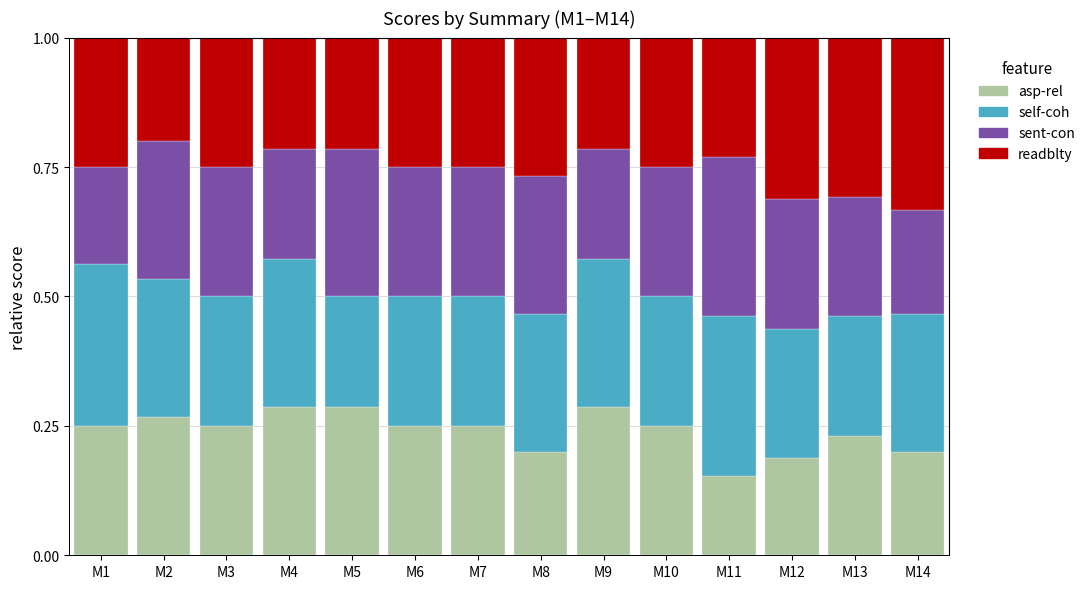

The value of asp-rel at M9 is 0.3. True or false?

True